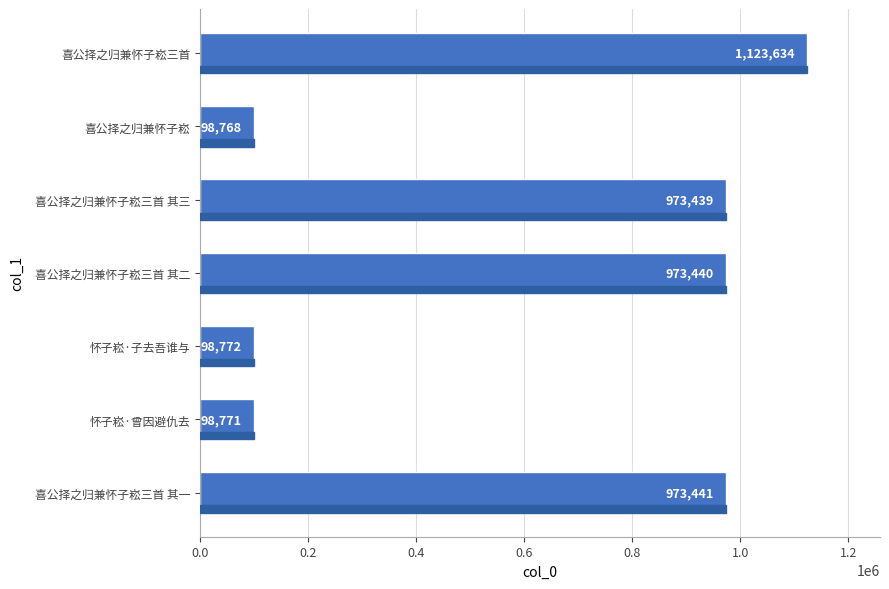

True or false: the data shows 973439 at 喜公择之归兼怀子崧三首 其三.

True